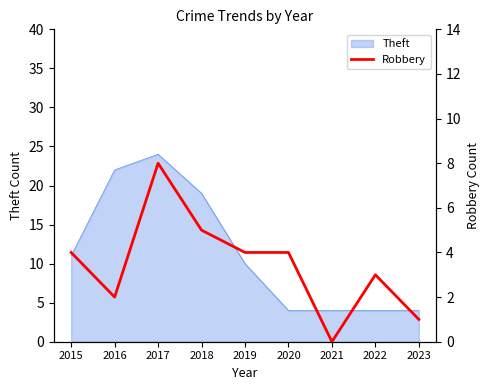

What is the value of the 6th point from the left?

4